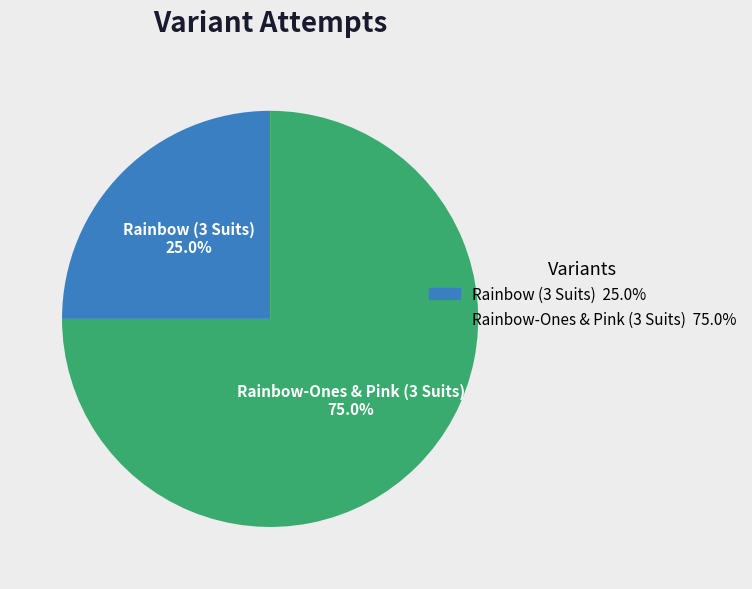

Which has a higher value, Rainbow (3 Suits) or Rainbow-Ones & Pink (3 Suits)?

Rainbow-Ones & Pink (3 Suits)